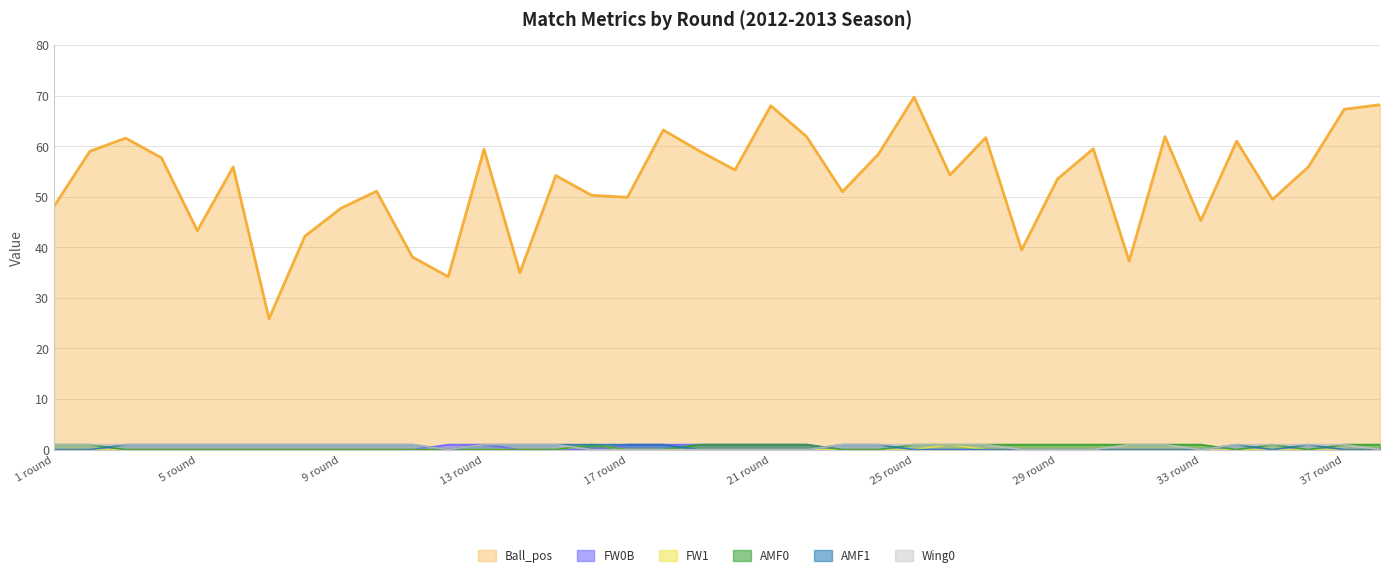

What are all the series names shown in the legend?

Ball_pos, FW0B, FW1, AMF0, AMF1, Wing0